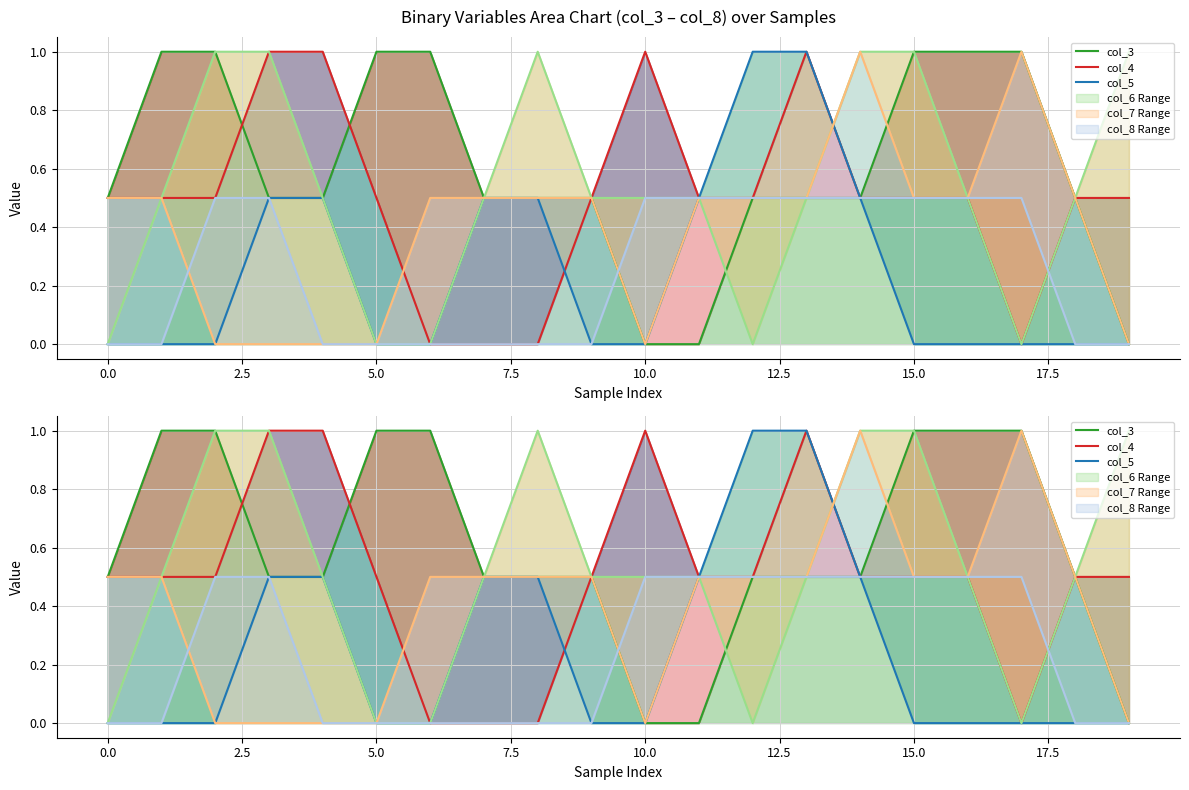

True or false: col_3 has a value of 0.3 at 0.0.

False